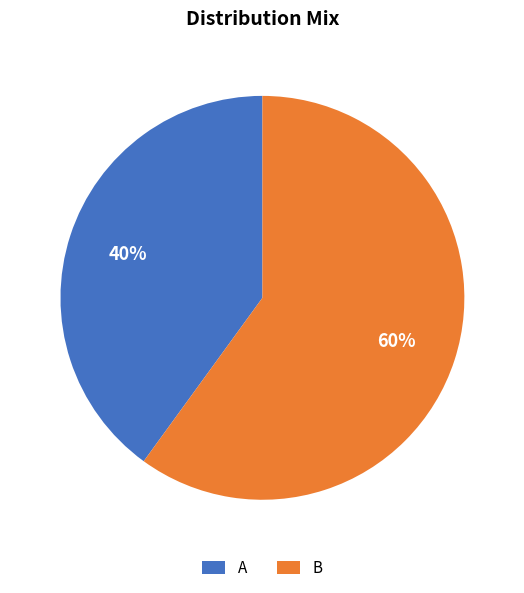

To the nearest percent, what is the difference between the B and A slice percentages?

20%